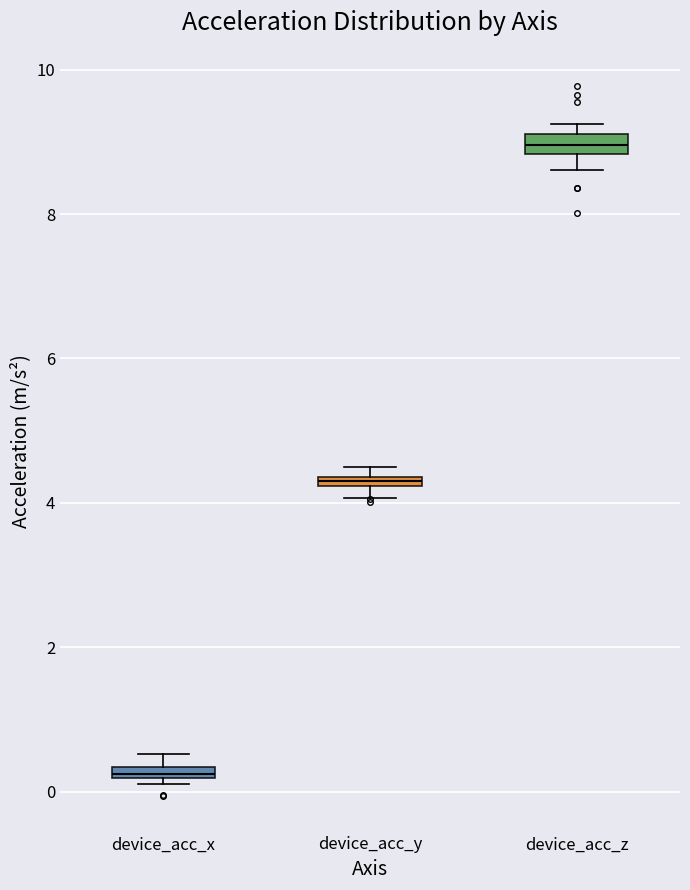

Where is the lower edge of the box for device_acc_x on the y-axis? The values are not printed on the chart, so give them approximately, as read against the axis.

0.2